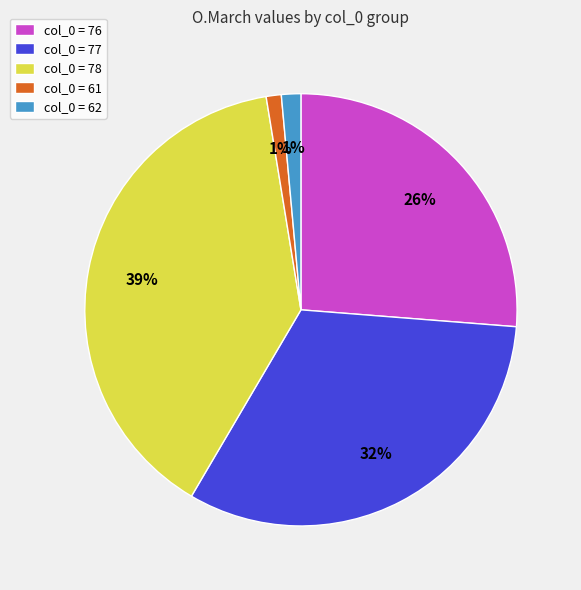

Does col_0 = 62 account for over 50% of the chart?

No